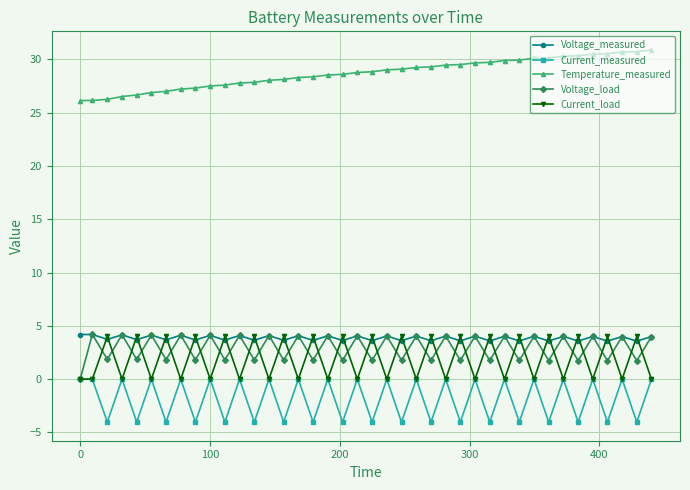

What is the sum of all Temperature_measured values?

1147.0